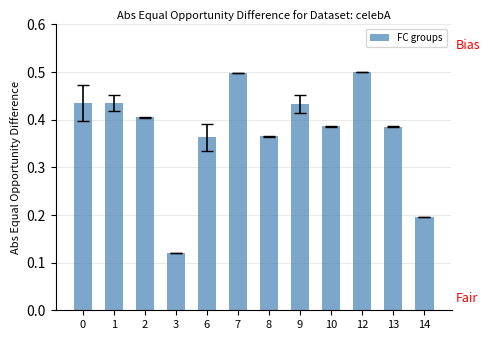

Which label corresponds to the smallest value in the chart?

3